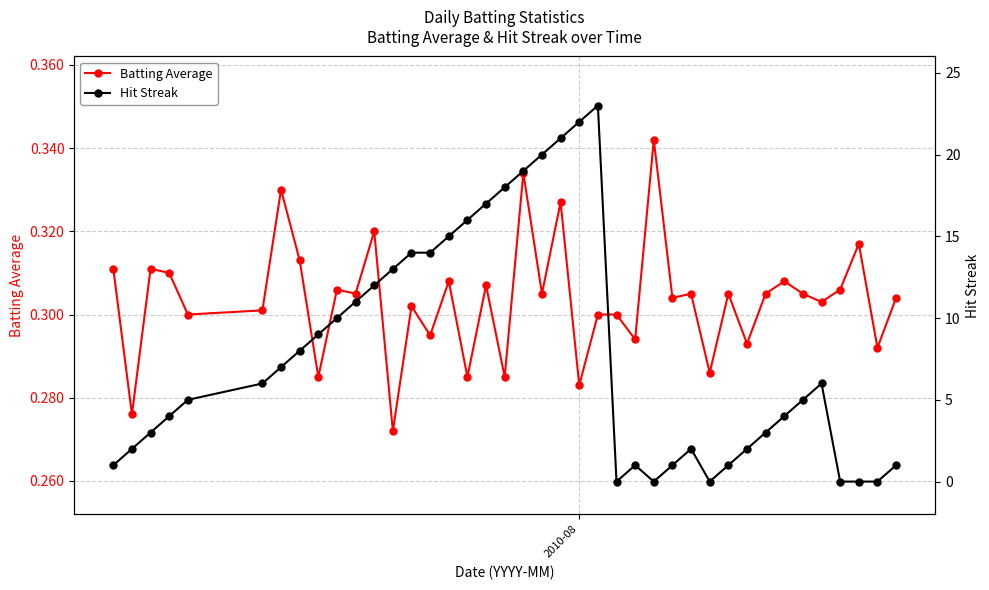

How many distinct data groups are displayed?

2